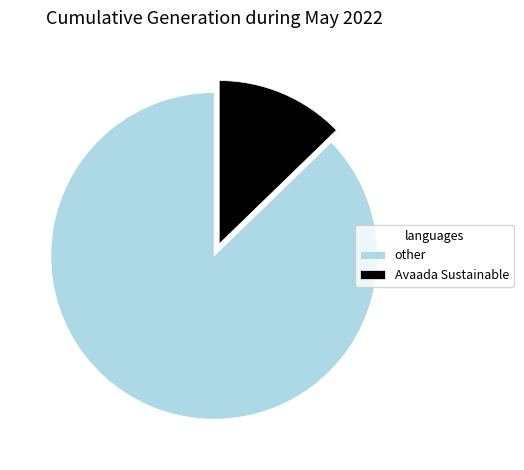

Combined, do other and Avaada Sustainable account for over 50%?

Yes